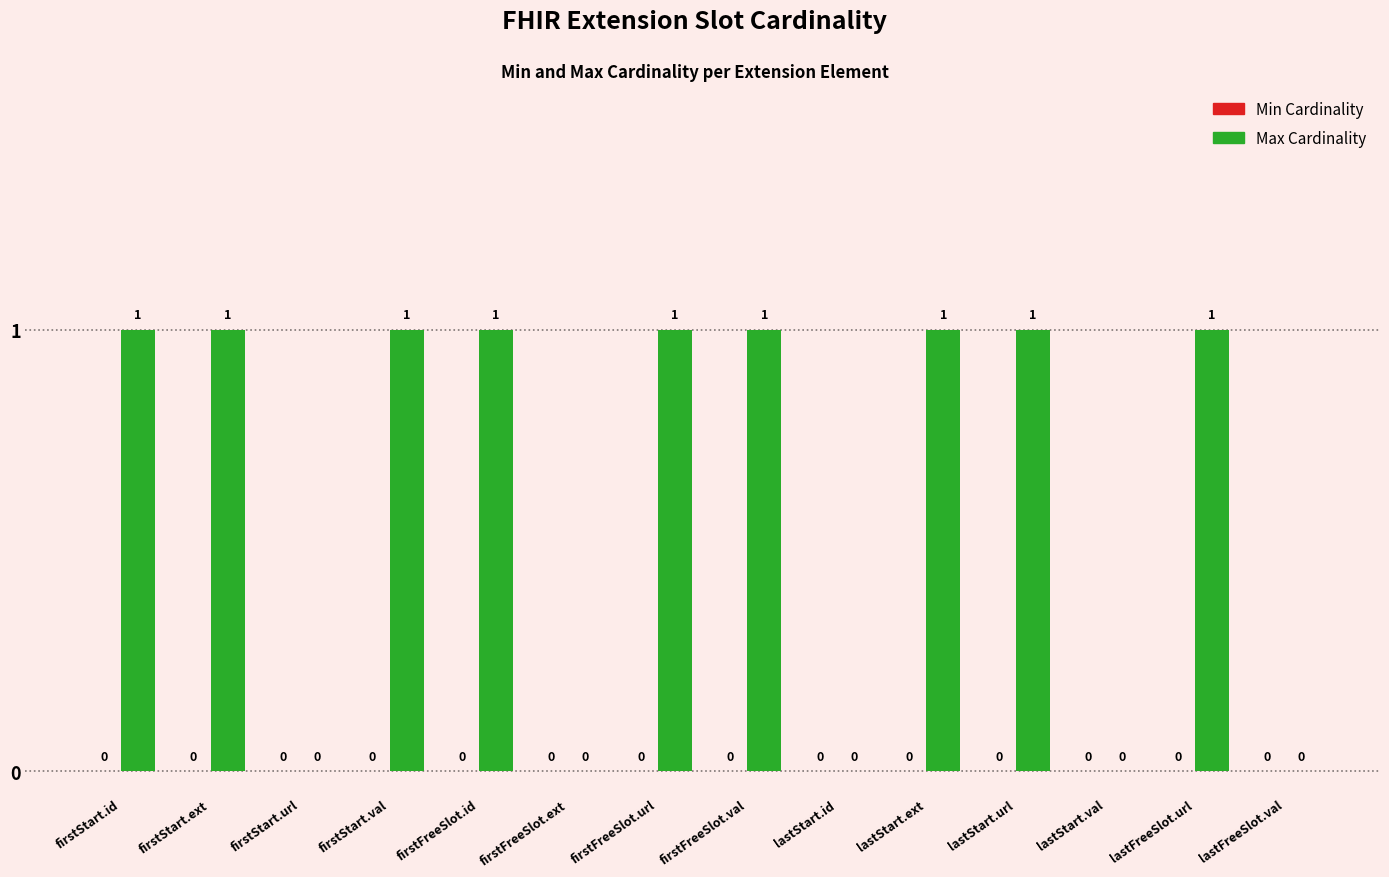

Approximately how many times larger is the value at firstStart.ext compared to firstFreeSlot.val?

1.0